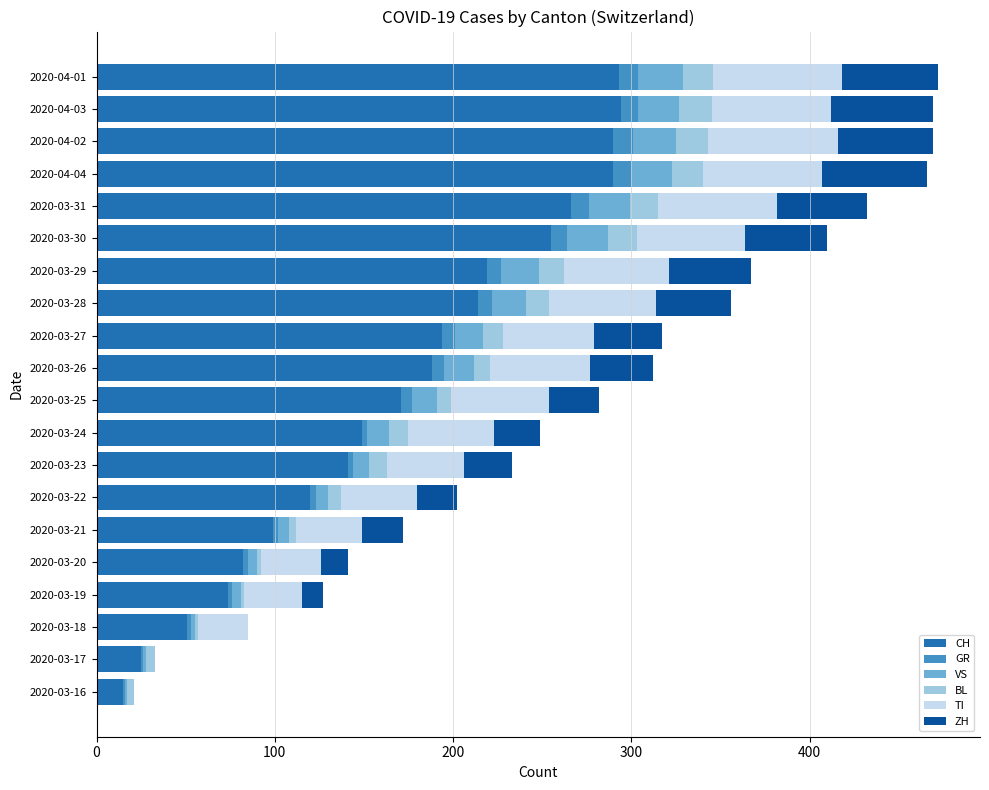

What is the maximum value for CH?

294